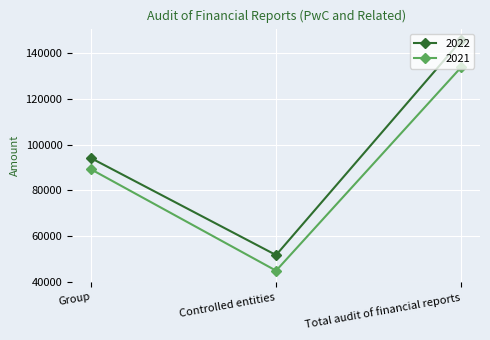

At which category does the chart reach its minimum across all series?

Controlled entities